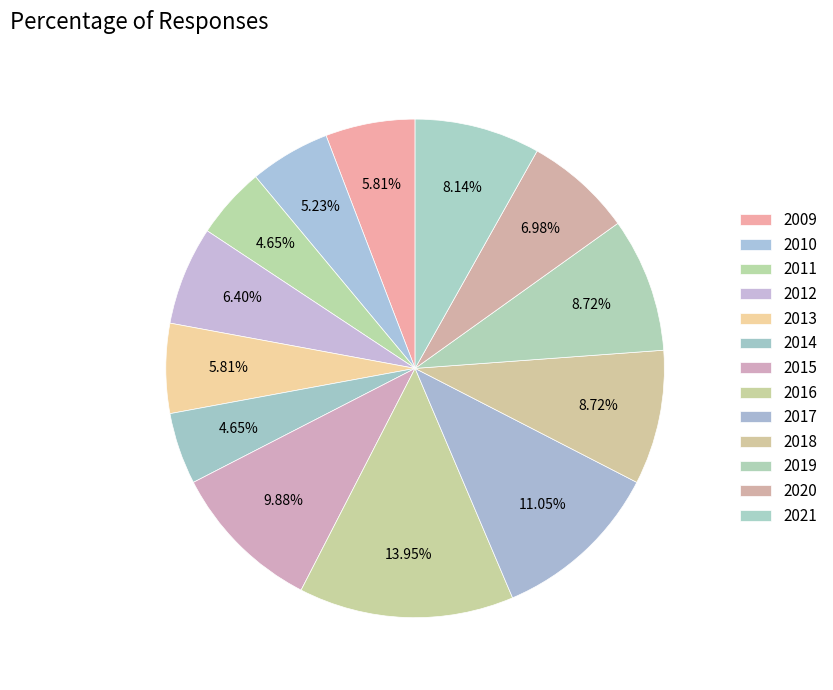

Is there any slice that represents more than half of the pie?

No